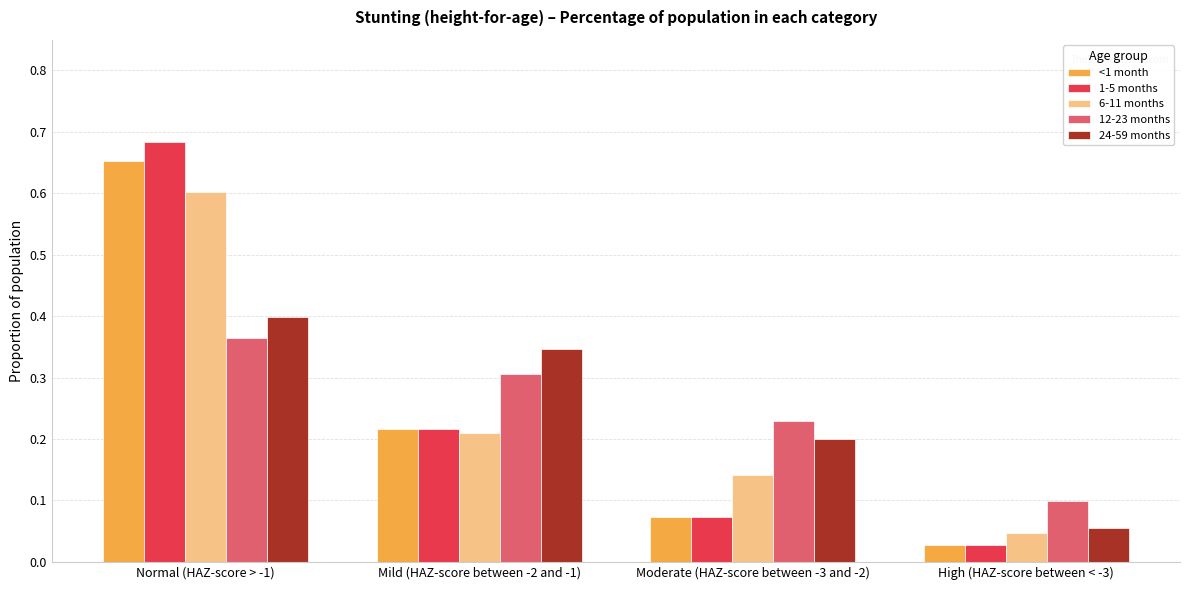

Rank the categories by 1-5 months value from lowest to highest.

High (HAZ-score between < -3), Moderate (HAZ-score between -3 and -2), Mild (HAZ-score between -2 and -1), Normal (HAZ-score > -1)